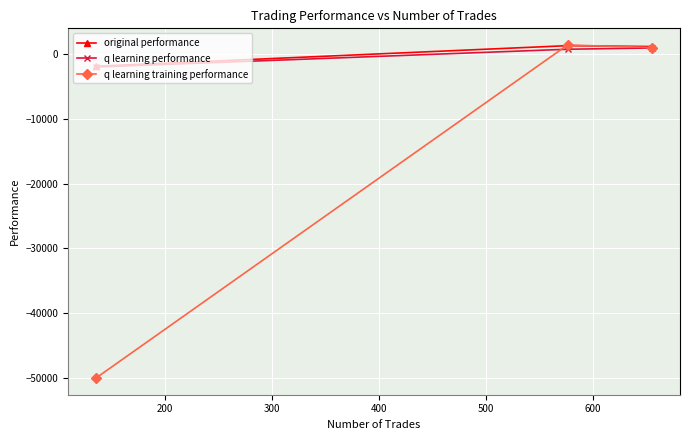

What are all the series names shown in the legend?

original performance, q learning performance, q learning training performance